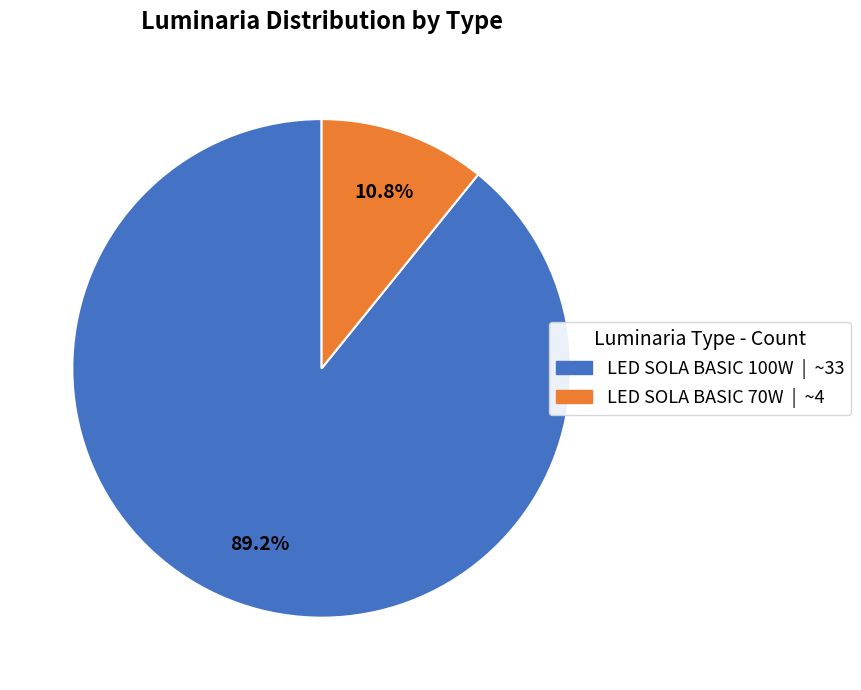

Is there a majority slice in this chart?

Yes